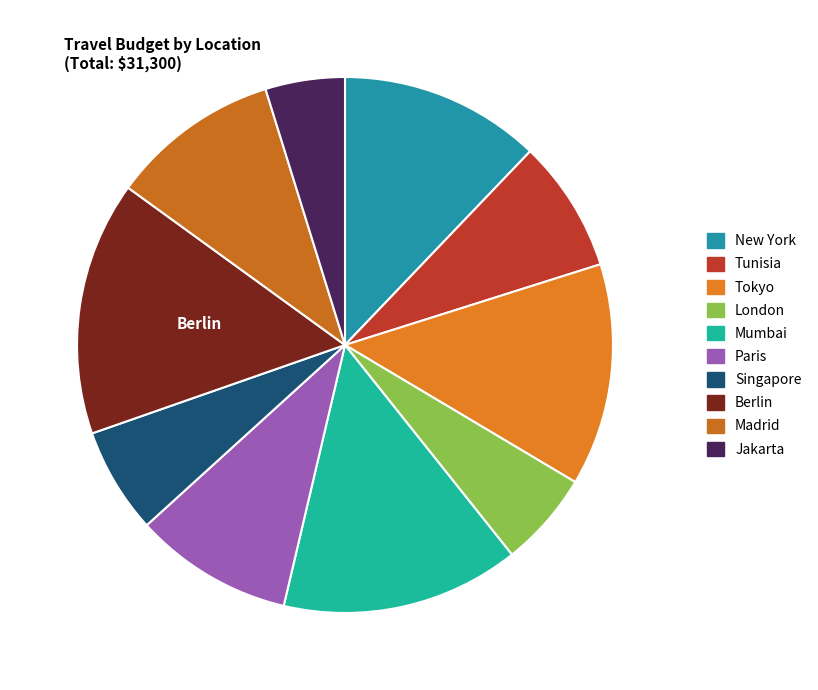

What is the change in value from Singapore to Berlin?

+2800